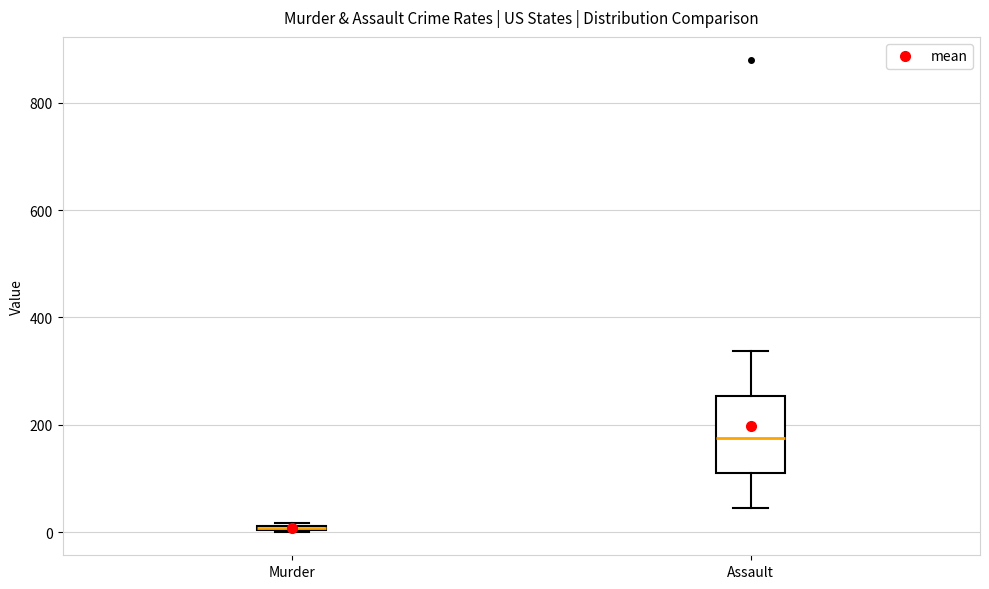

Where does the upper whisker of the box for Assault end on the y-axis? The values are not printed on the chart, so give them approximately, as read against the axis.

340